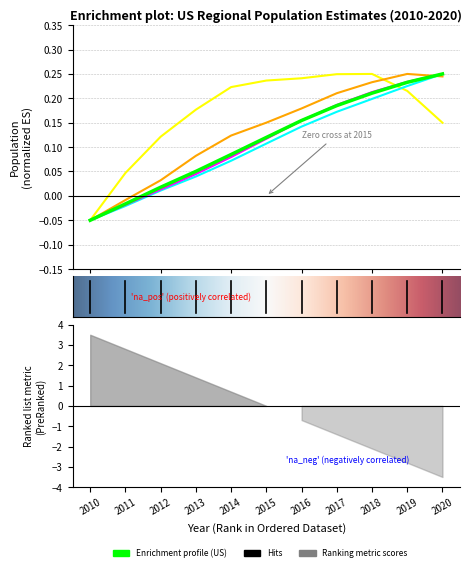

Read the Northeast value at 2019.

0.2